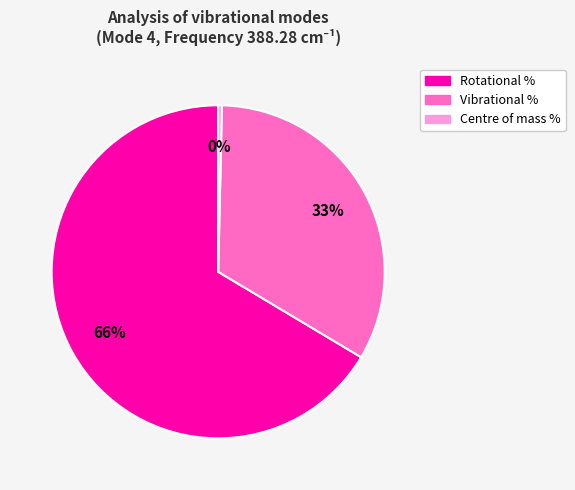

Combined, do Vibrational % and Rotational % account for over 50%?

Yes